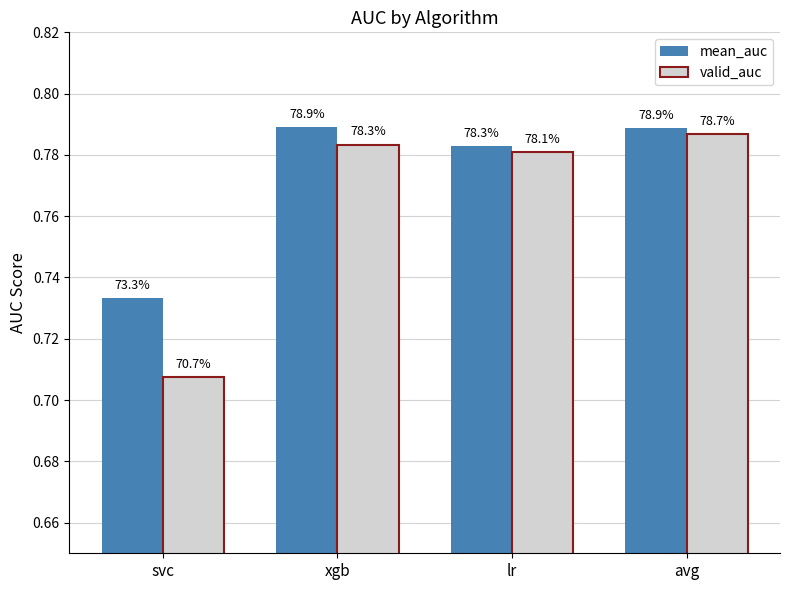

What are all the series names shown in the legend?

mean_auc, valid_auc